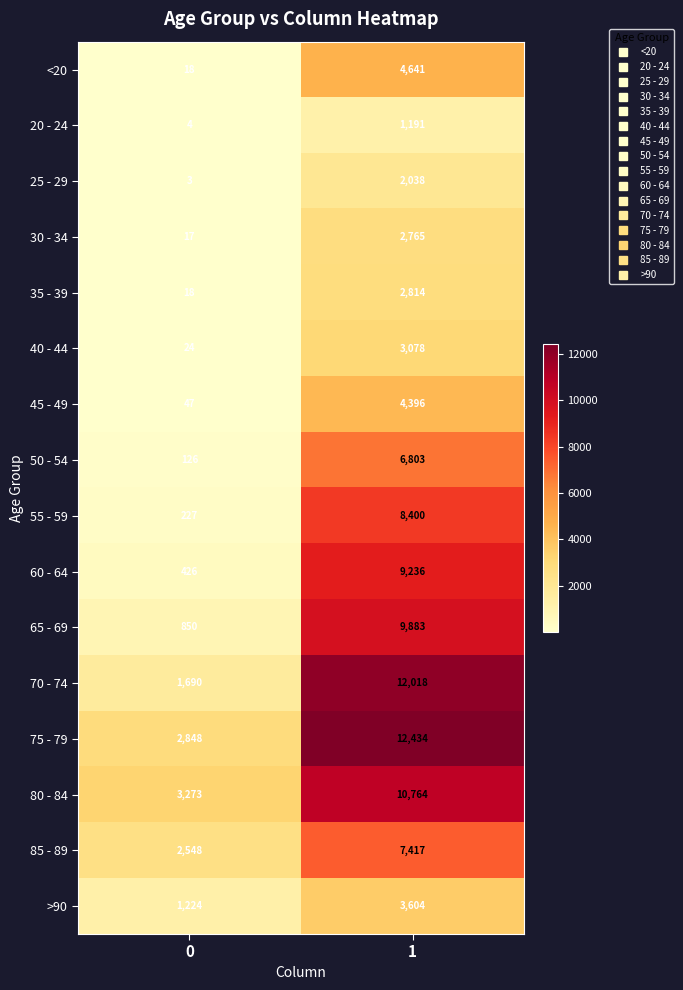

At which category does the chart reach its peak across all series?

1